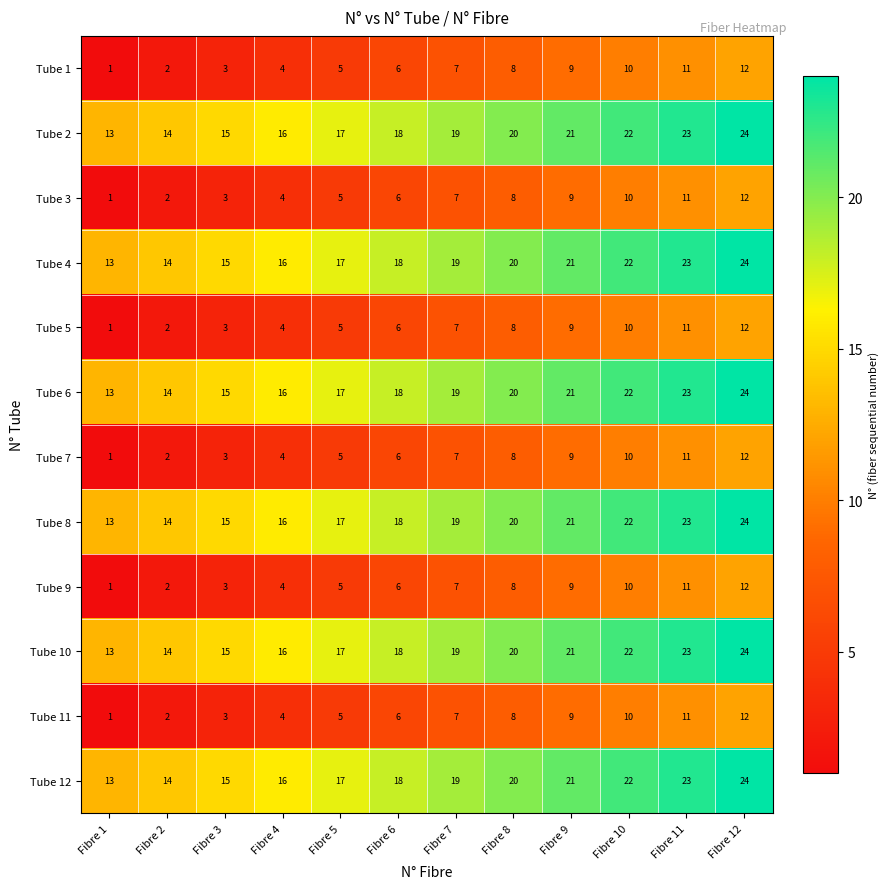

What is the spread (max minus min) of values at Fibre 3?

12